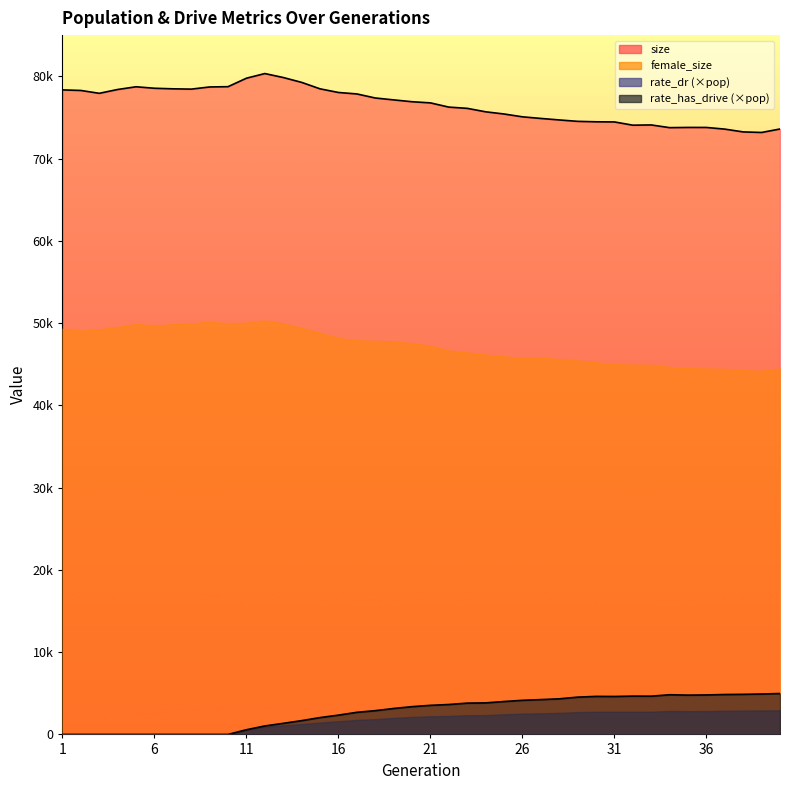

At which category does the chart reach its peak across all series?

12